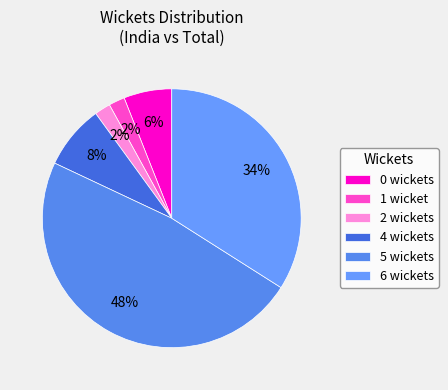

How many slices are in this pie chart?

6